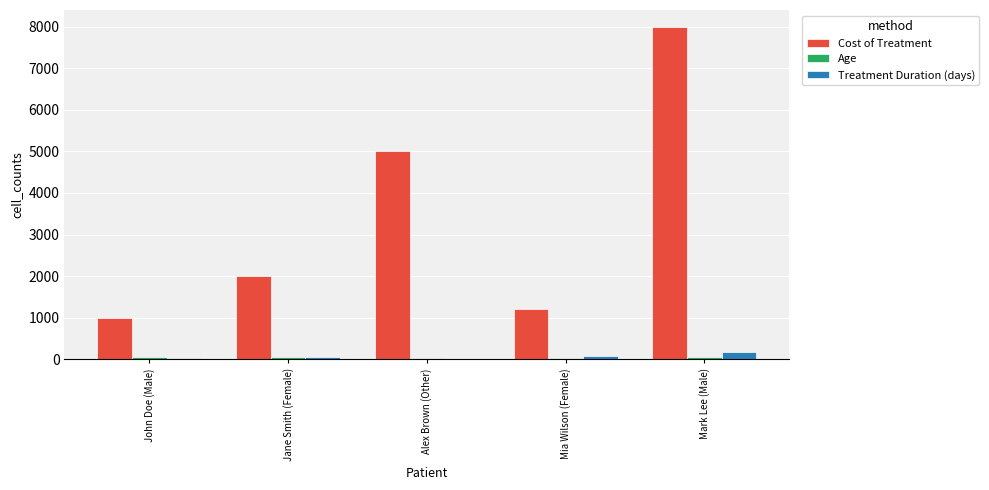

Between Jane Smith (Female) and Mia Wilson (Female), which series saw the biggest shift?

Cost of Treatment